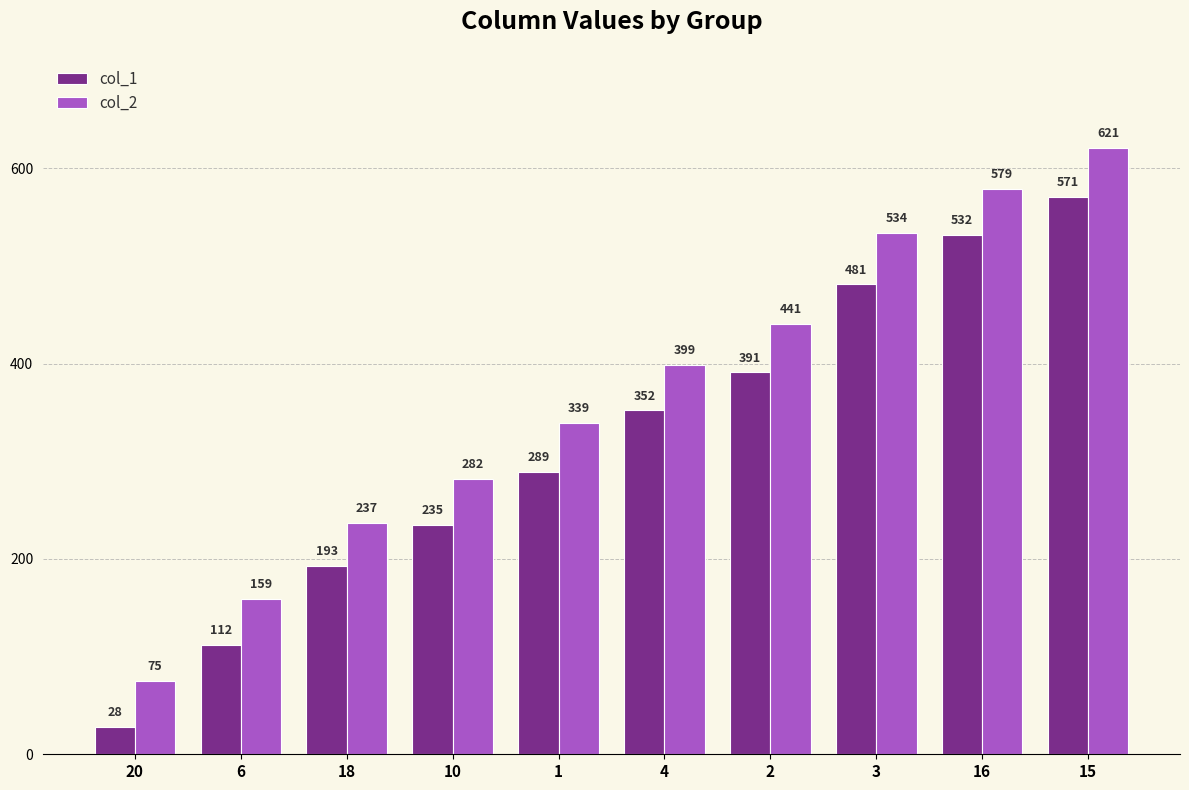

What is the label of the 7th bar from the right?

10